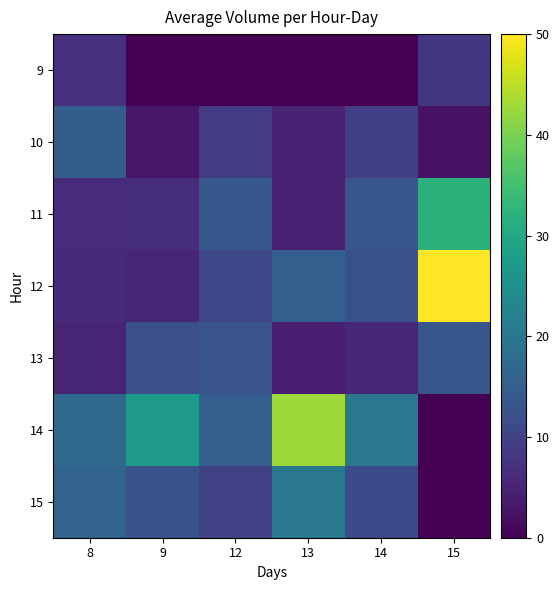

What is the spread (max minus min) of values at 15?

50.0